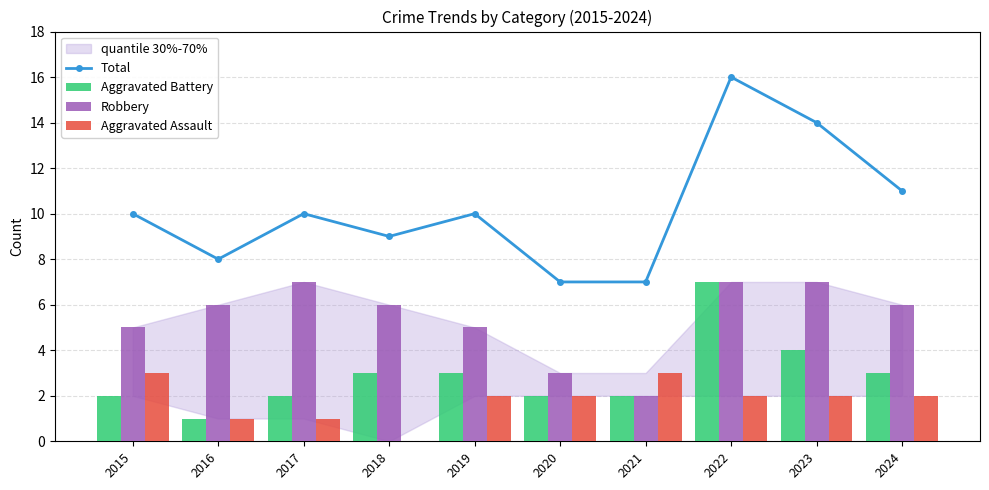

What is the difference between the highest and lowest values at 2018?

9